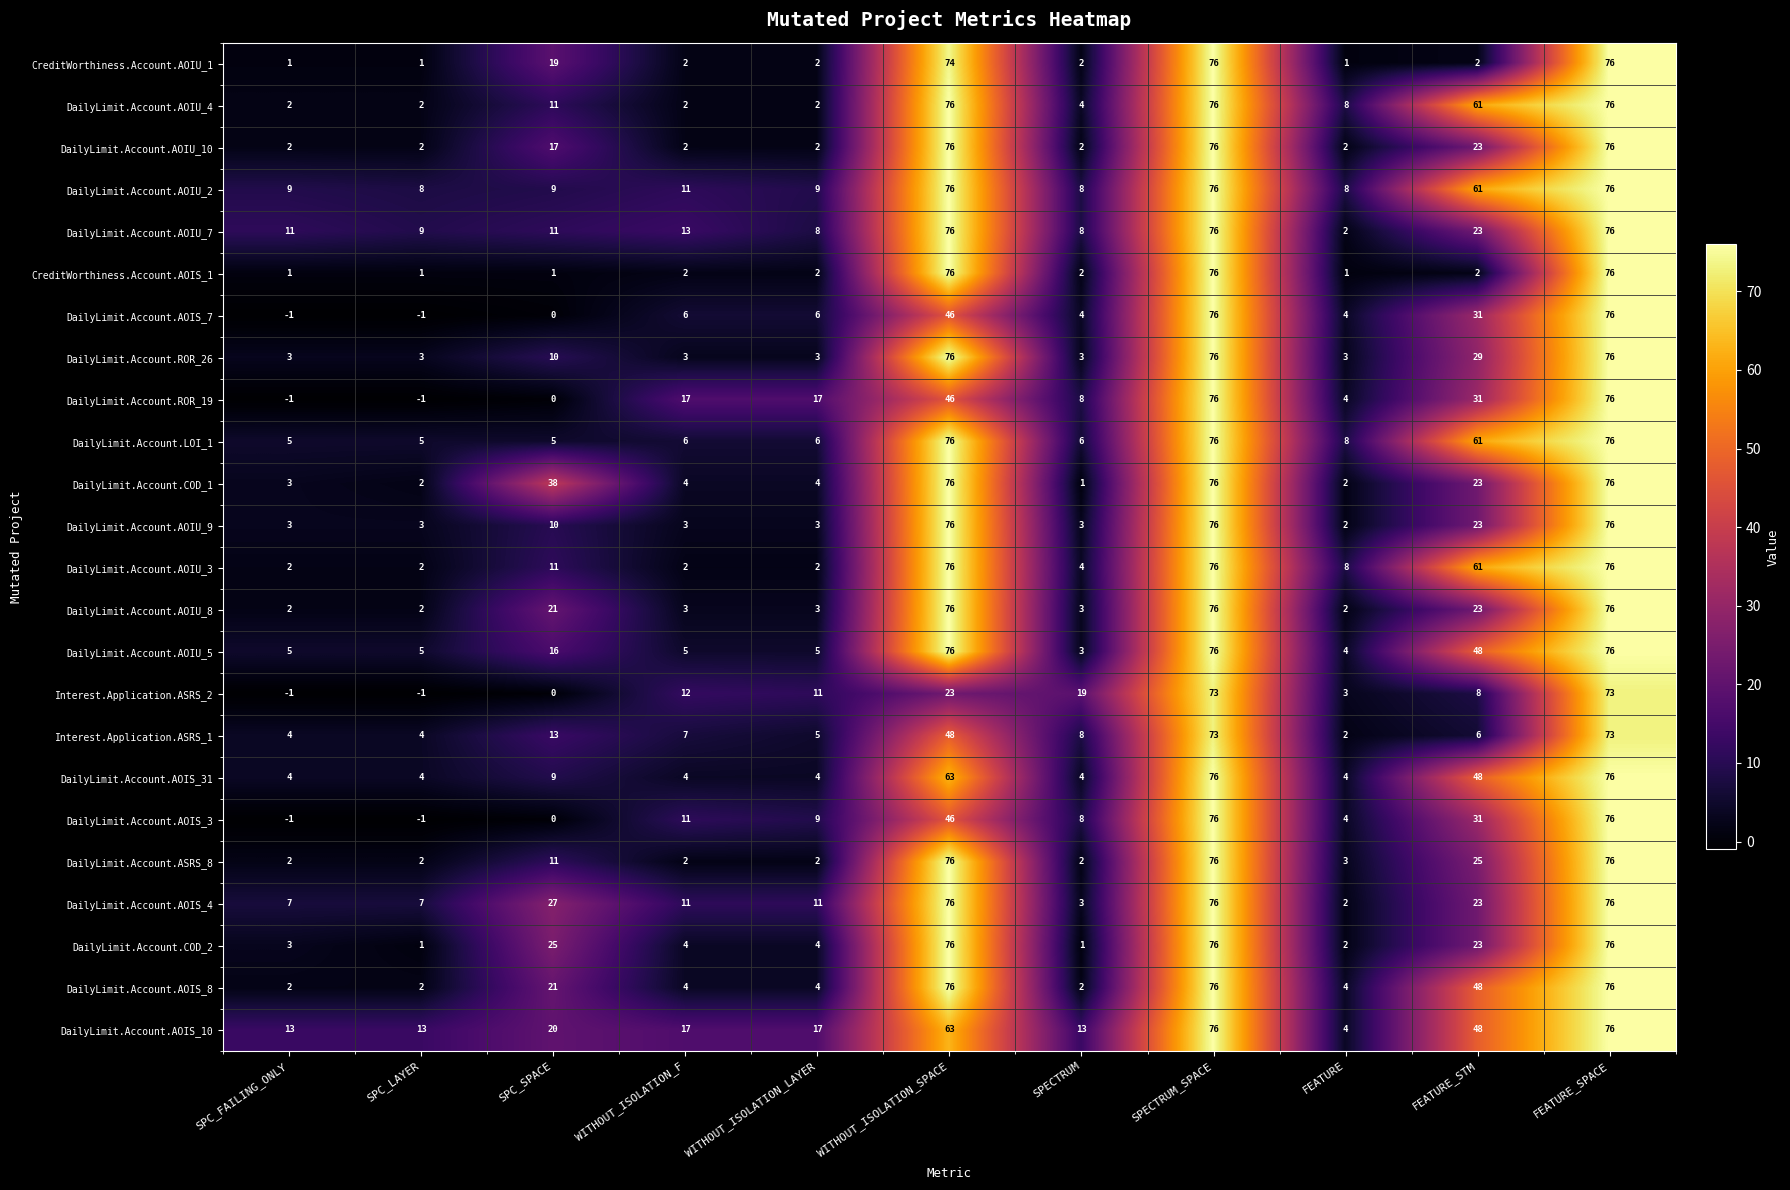

What is the average value of the DailyLimit.Account.AOIU_8 series?

26